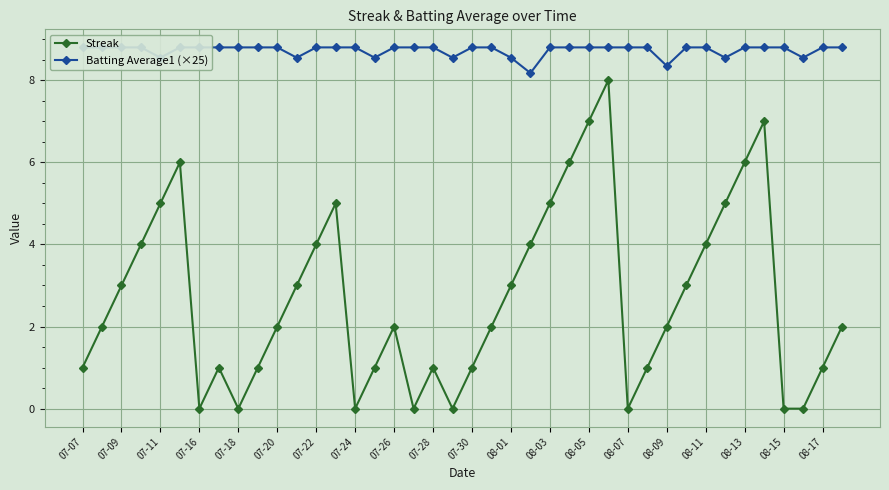

Where is the first local minimum for Streak?

07-16